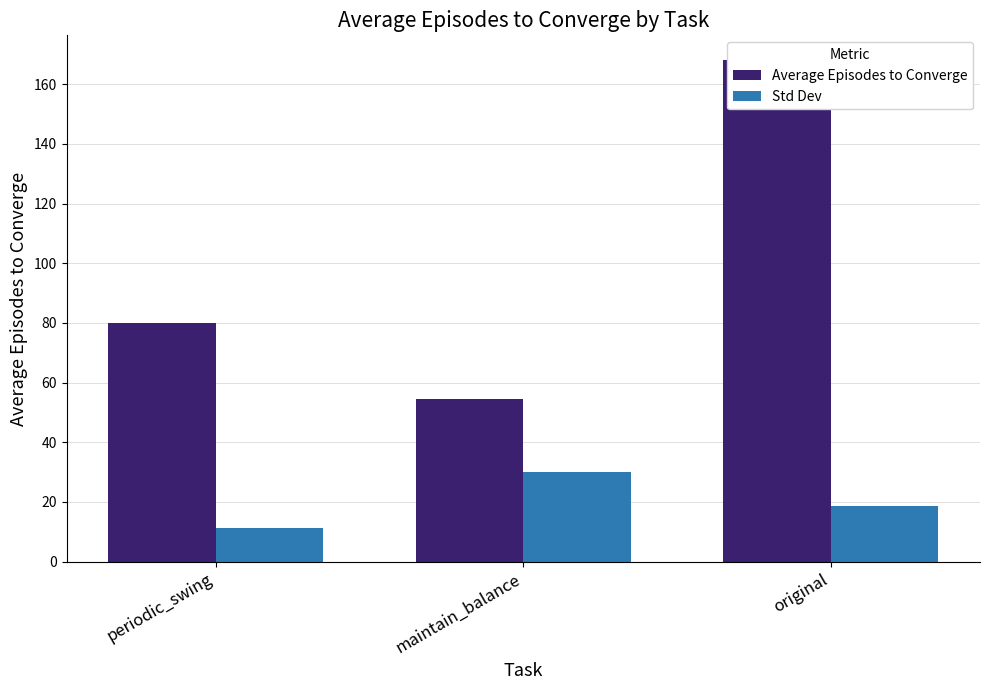

Which has a higher value, original or periodic_swing?

original